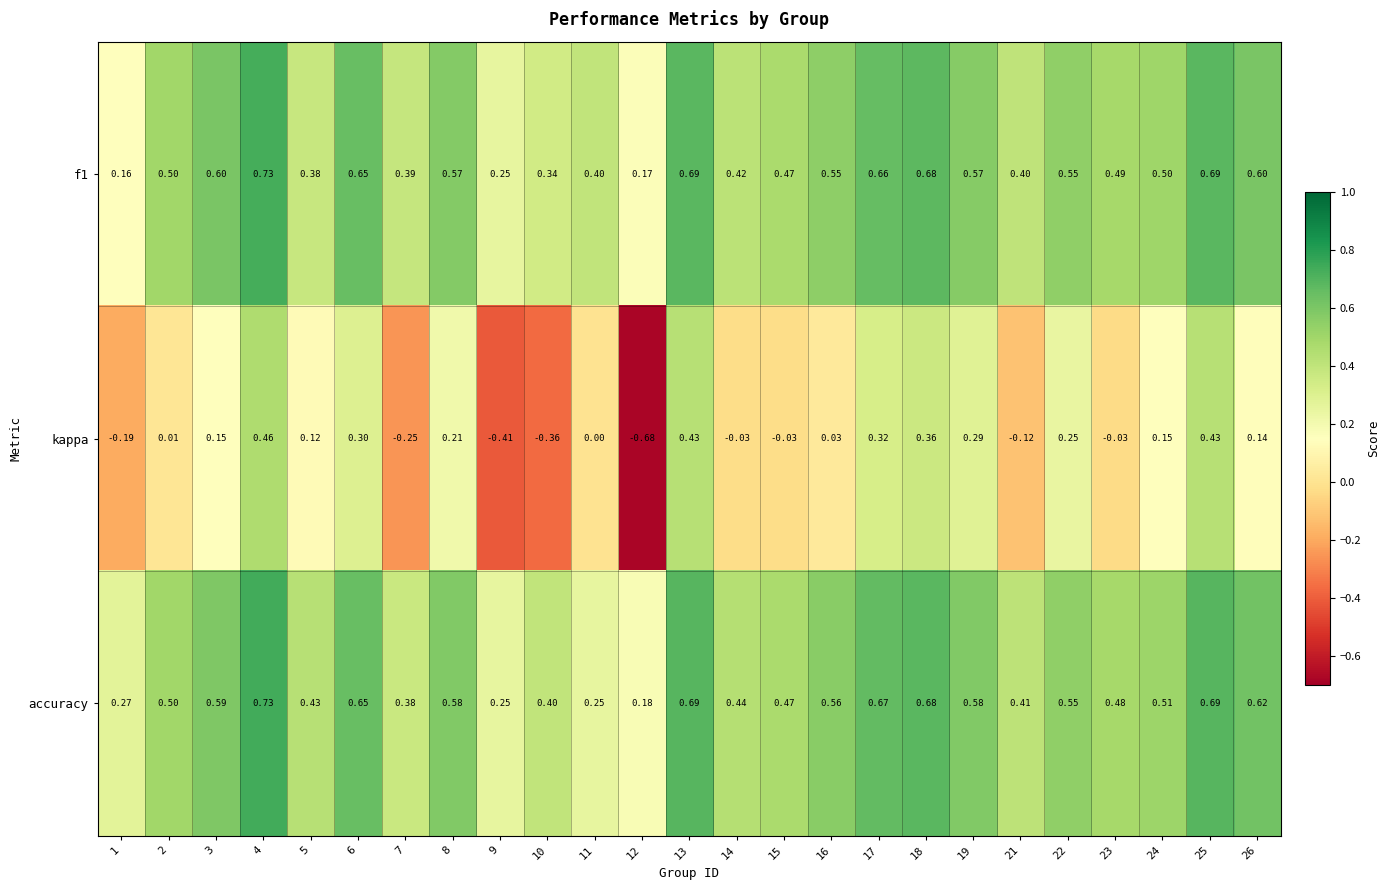

Which series has the widest spread of values?

kappa